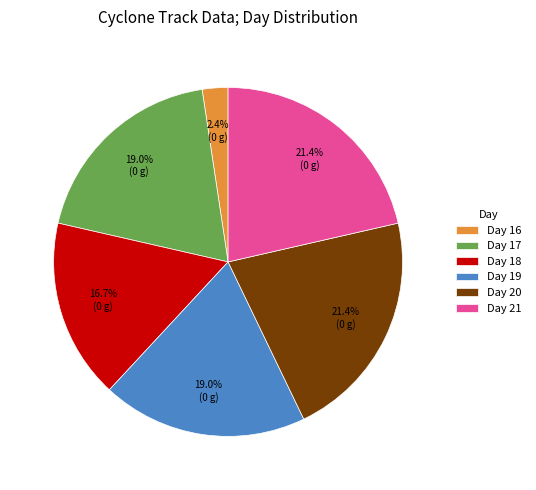

Which category has the smallest portion of the pie?

Day 16